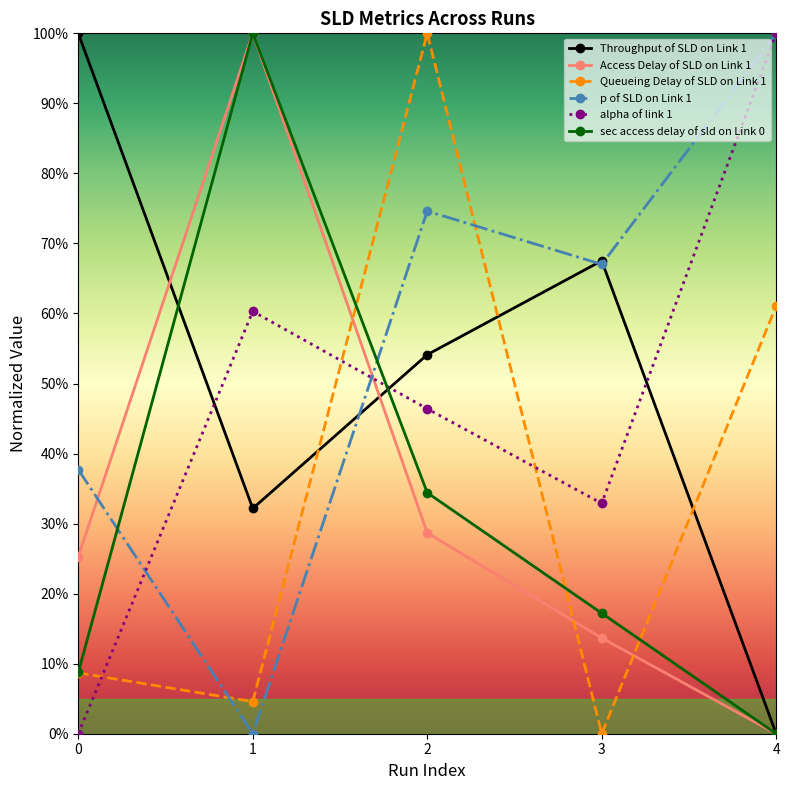

Rank the series at 2 from highest to lowest value.

Queueing Delay of SLD on Link 1, p of SLD on Link 1, Throughput of SLD on Link 1, alpha of link 1, sec access delay of sld on Link 0, Access Delay of SLD on Link 1